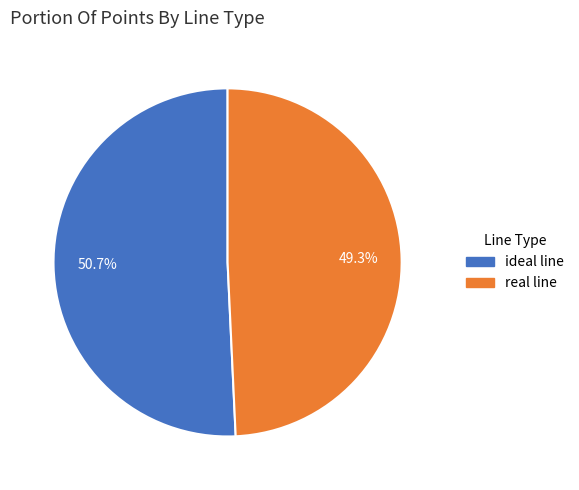

The ideal line slice represents 59% of the pie. True or false?

False